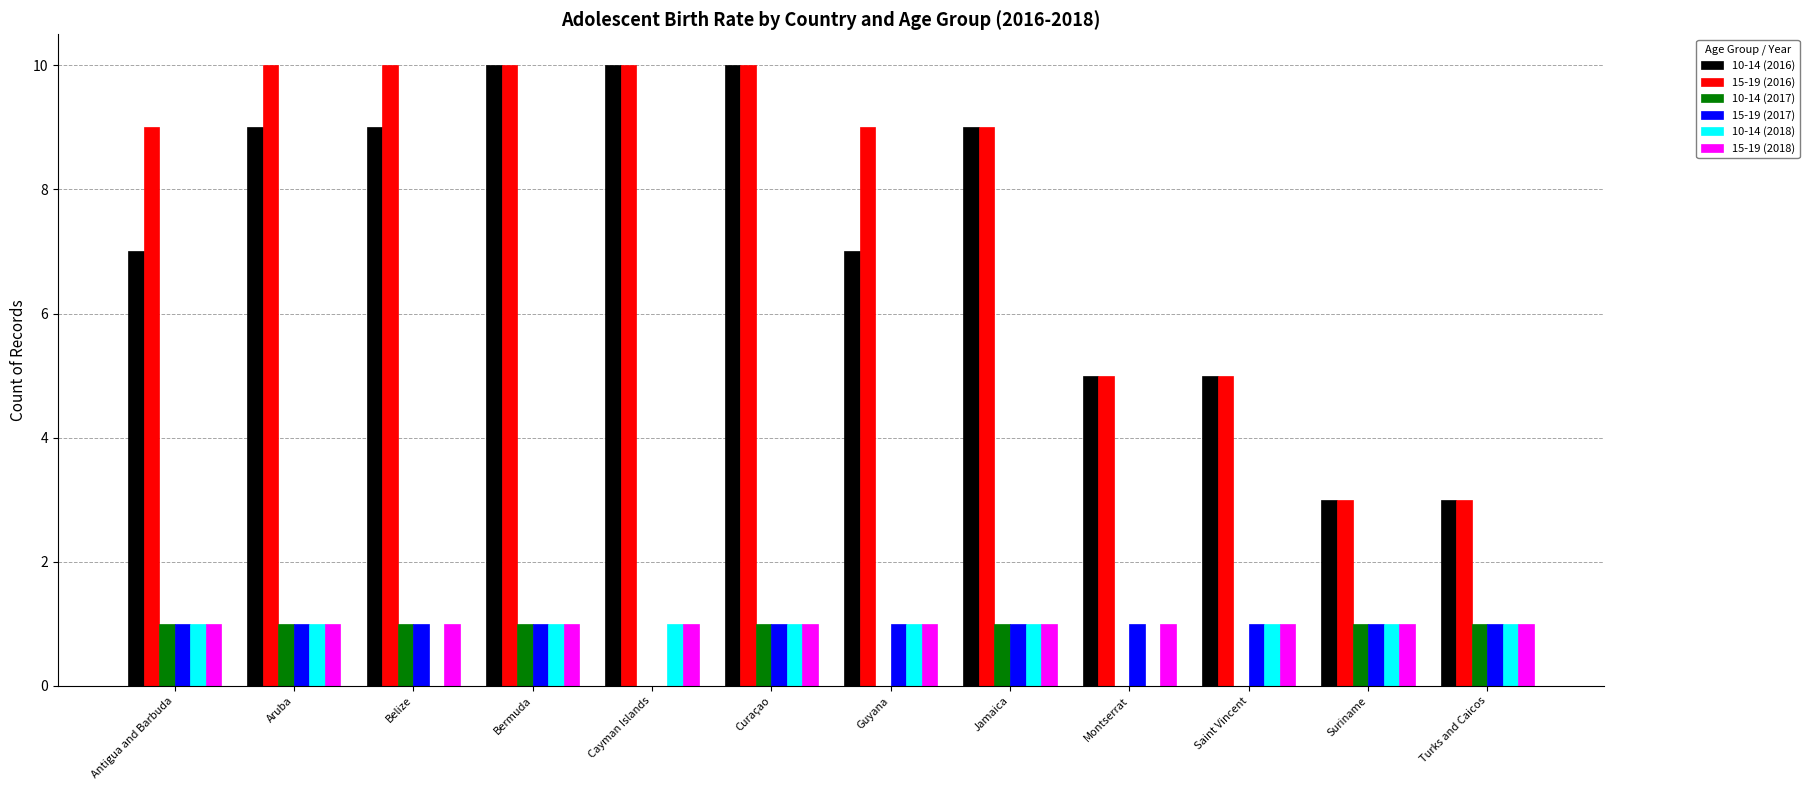

Which series has the largest total across all categories?

15-19 (2016)